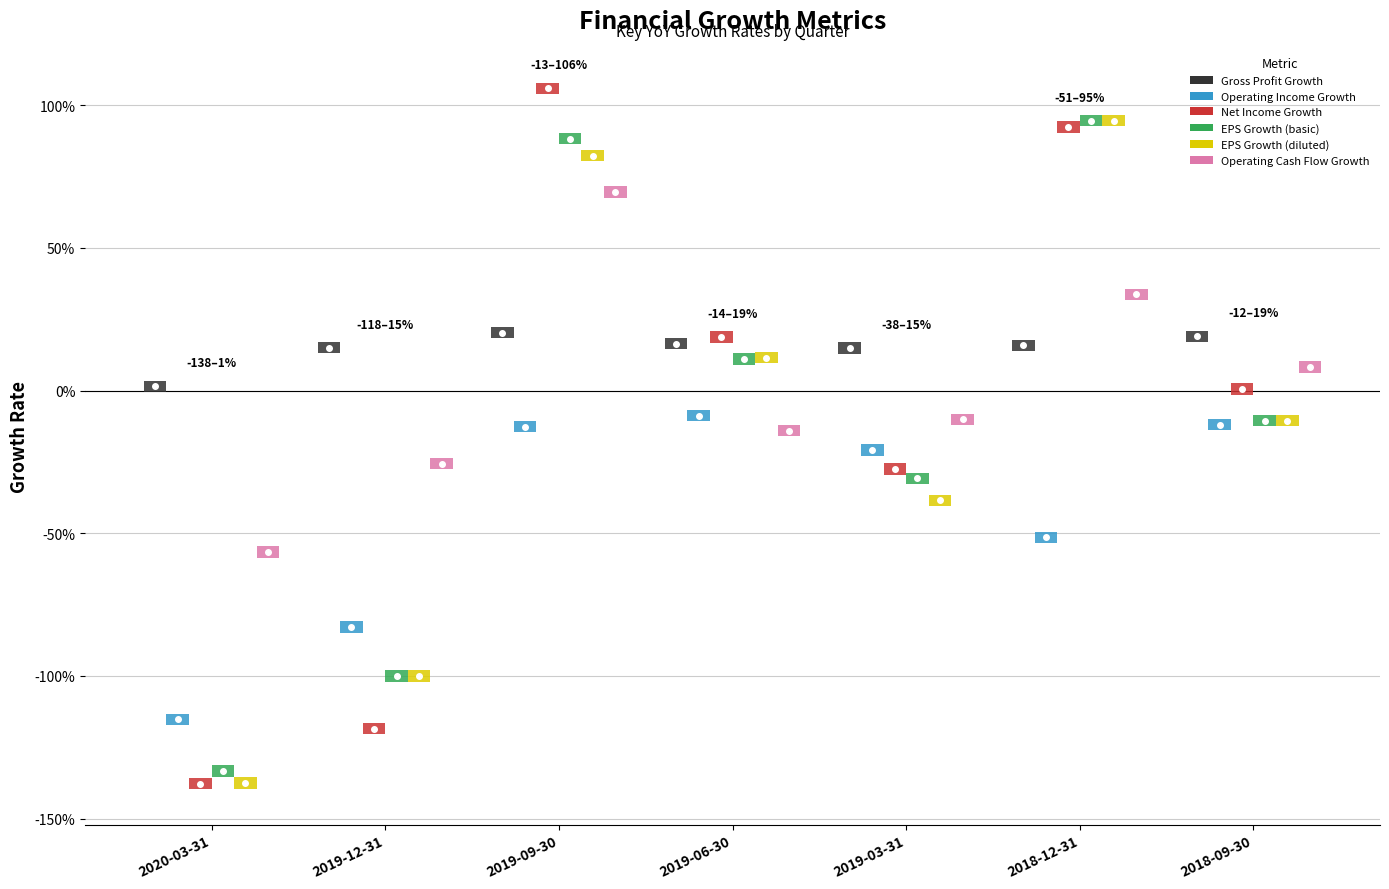

How many series are shown in this chart?

6